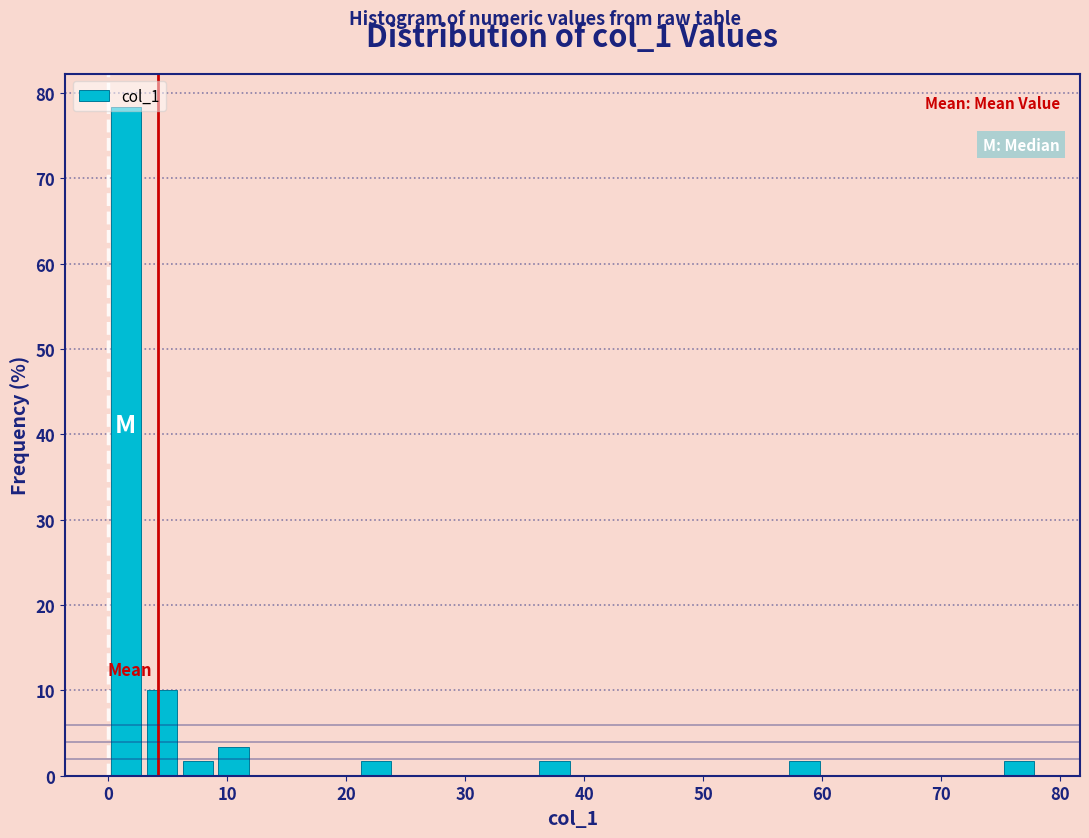

Read against the x-axis, roughly where is the centre of the tallest bar?

2